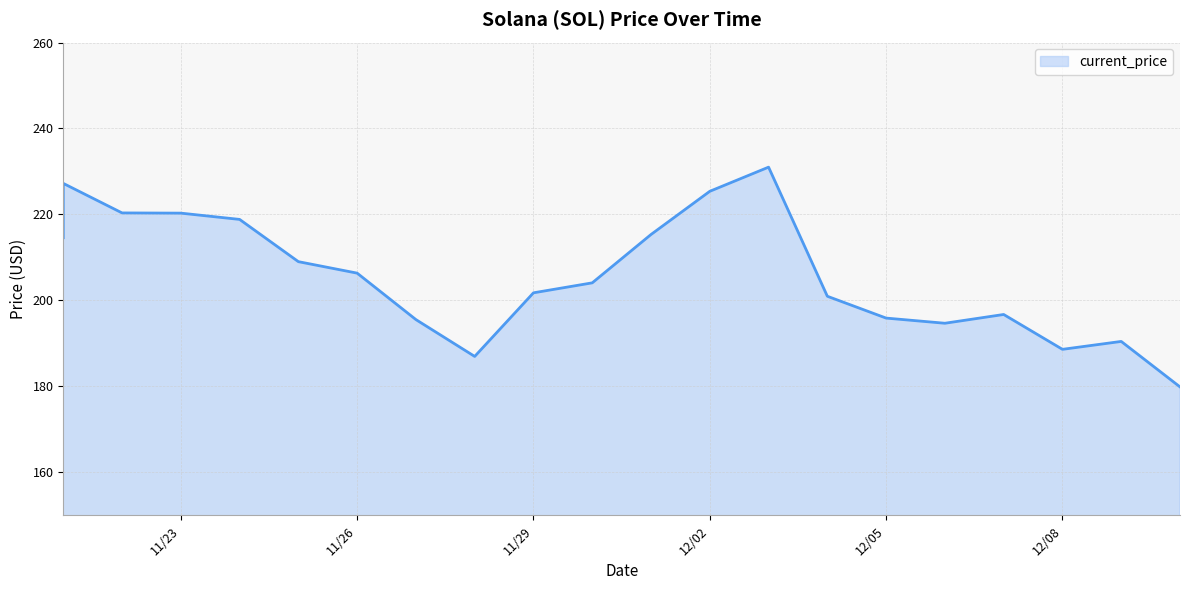

What is the change in value from 12/05/2021 to 12/10/2021?

-16.0